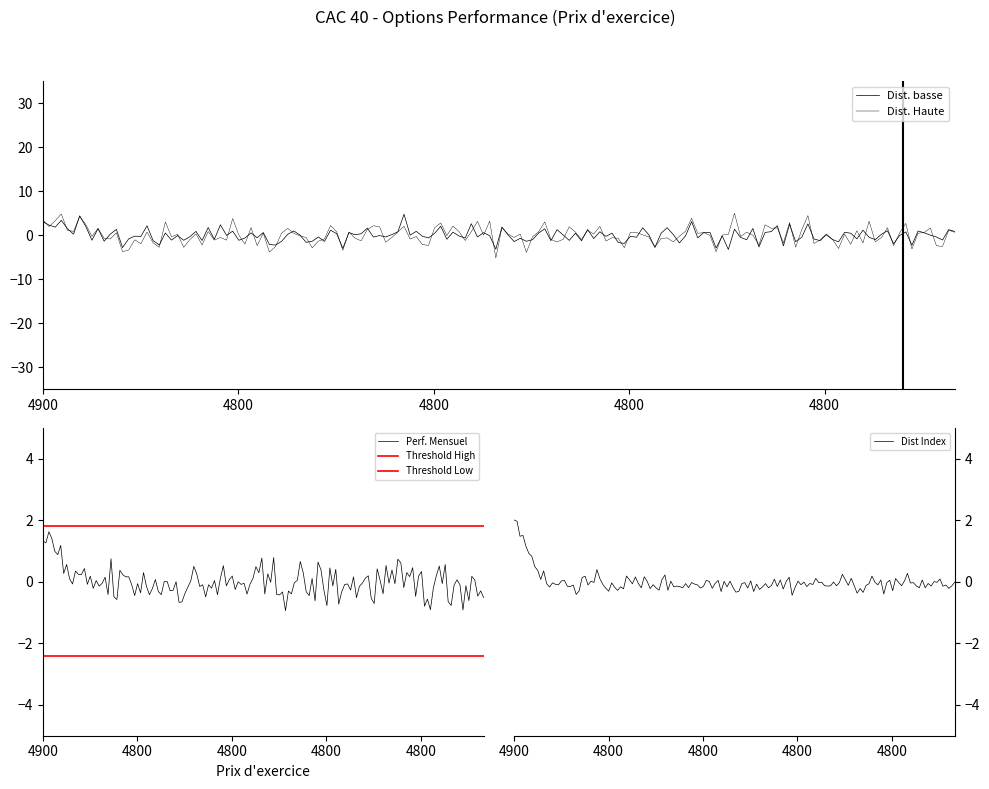

What is the lowest value of the Perf. Mensuel series?

-0.9